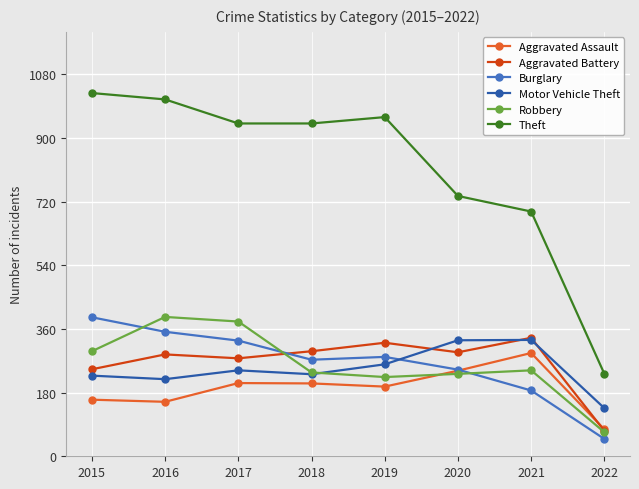

What value does the Robbery series have at 2019?

224